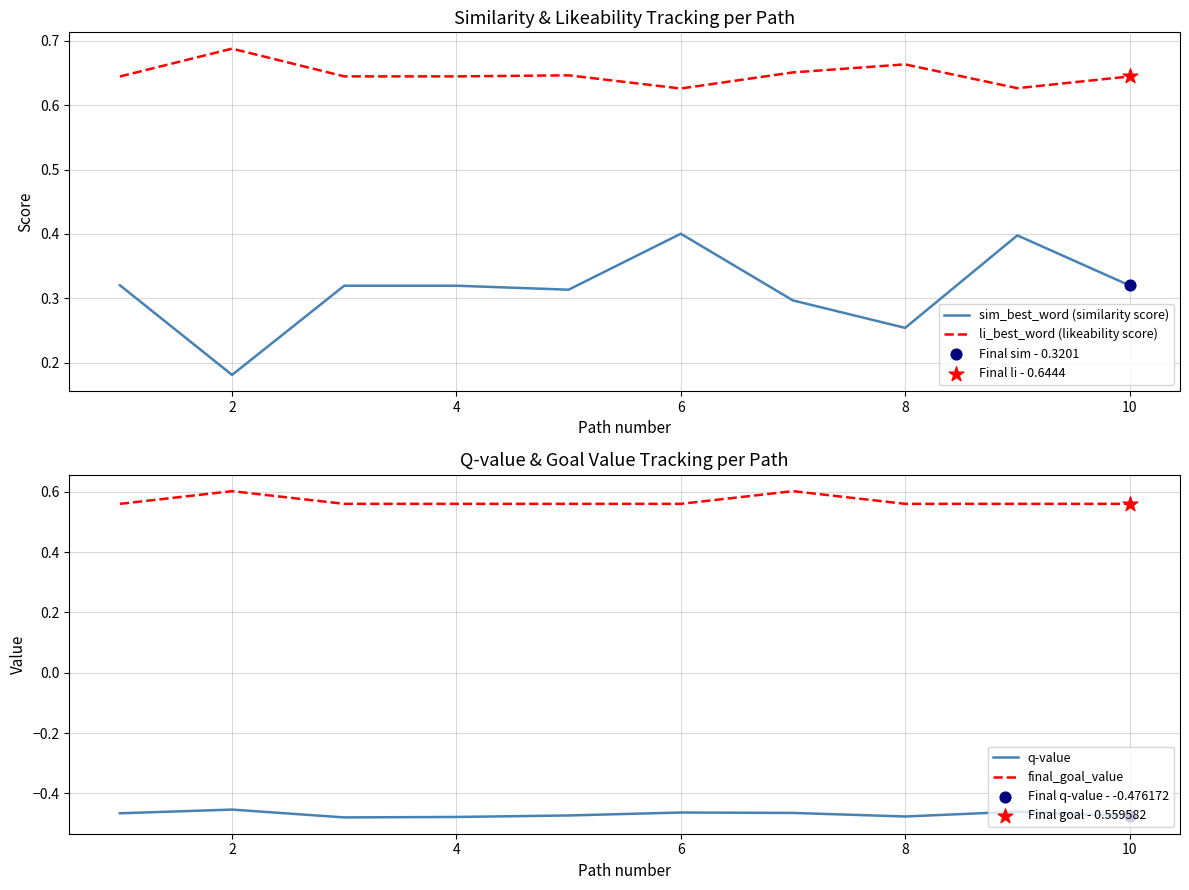

Which series reaches the maximum Y coordinate?

li_best_word (likeability score)